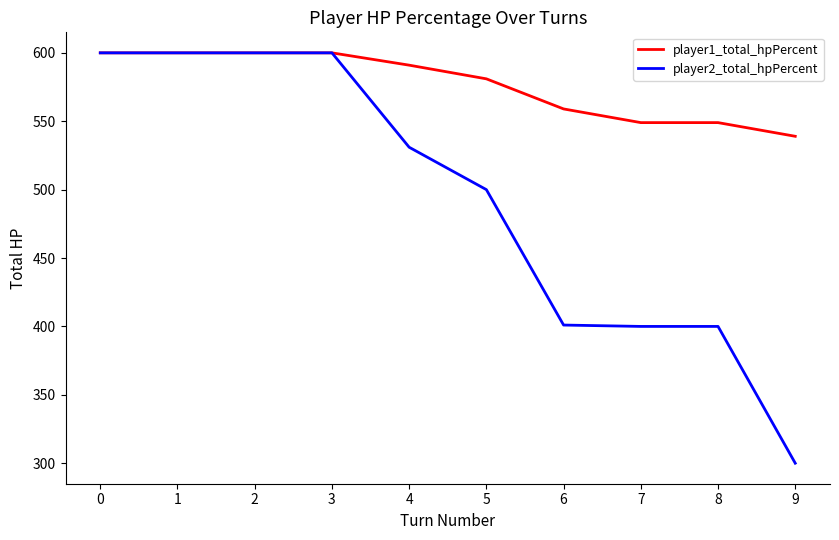

What is the sum of the player2_total_hpPercent values at 4 and 3?

1131